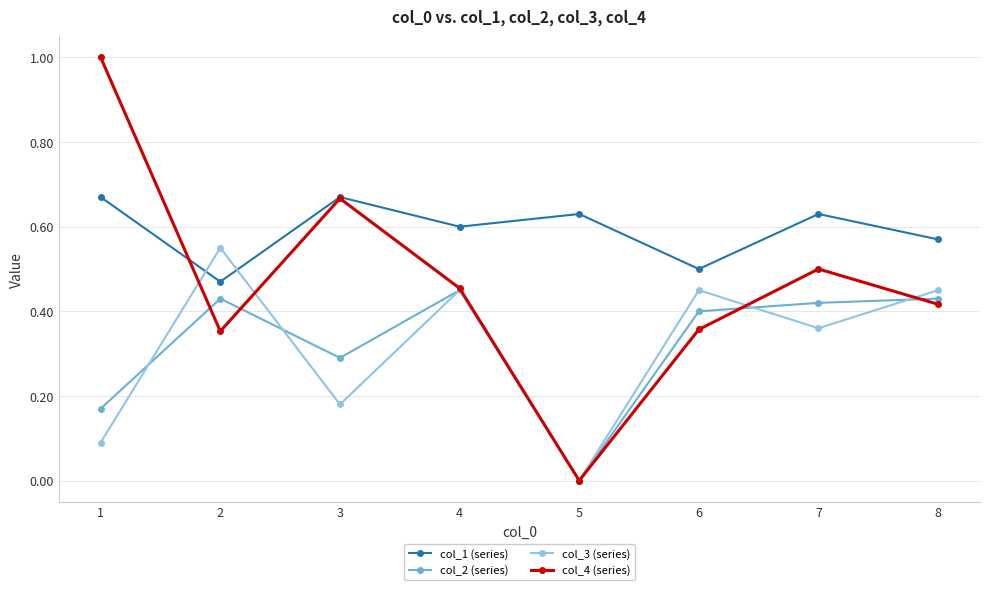

Is it true that col_2 (series) equals 0.1 at 3?

False